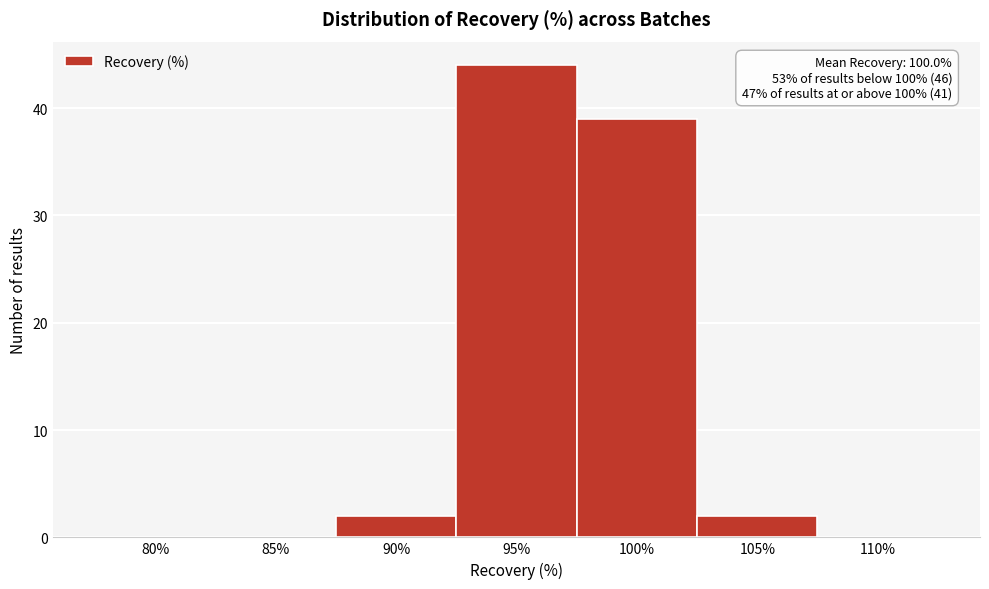

Reading left to right, extract all data points from this chart.

80%=0	85%=0	90%=2	95%=44	100%=39	105%=2	110%=0